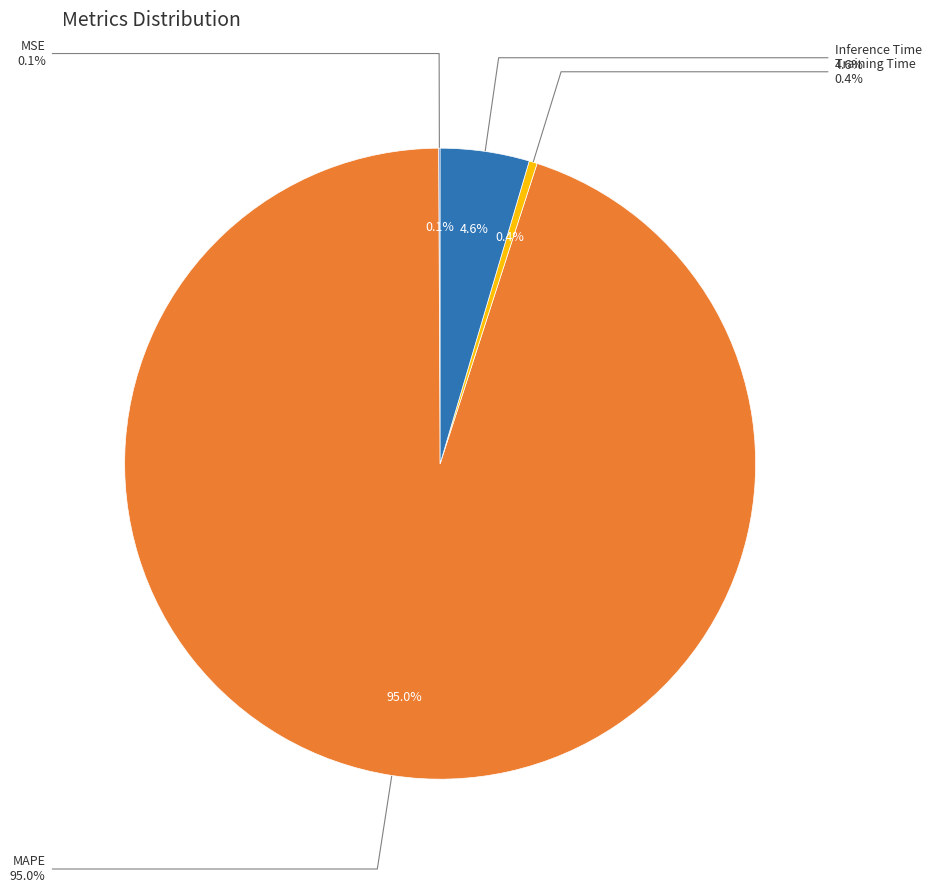

Which category has the biggest portion of the pie?

MAPE